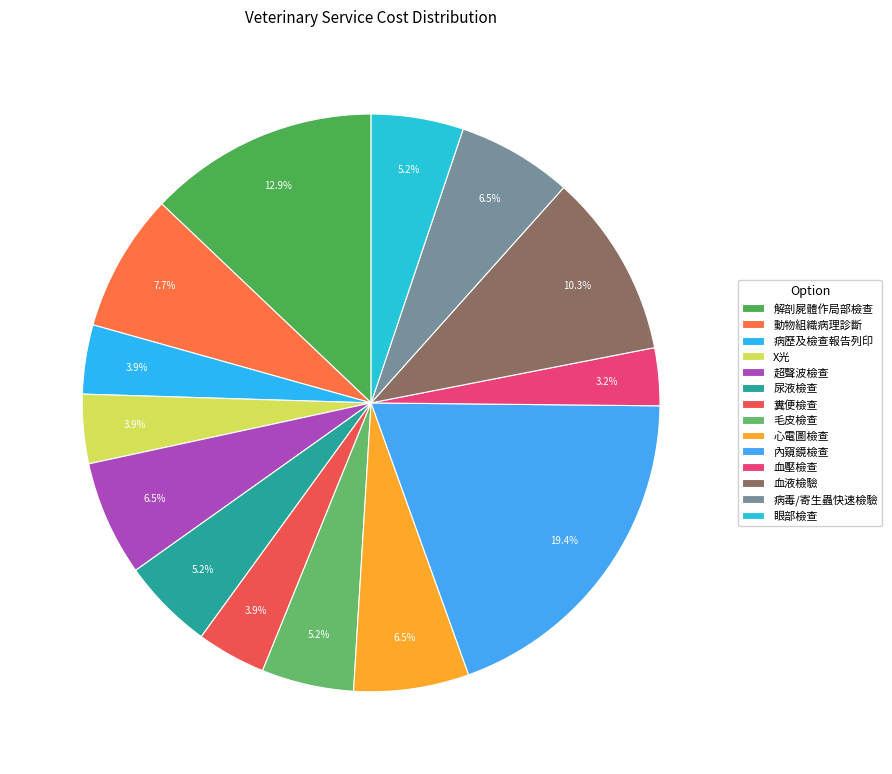

To the nearest percent, what is the combined percentage of 毛皮檢查 and 病毒/寄生蟲快速檢驗?

12%